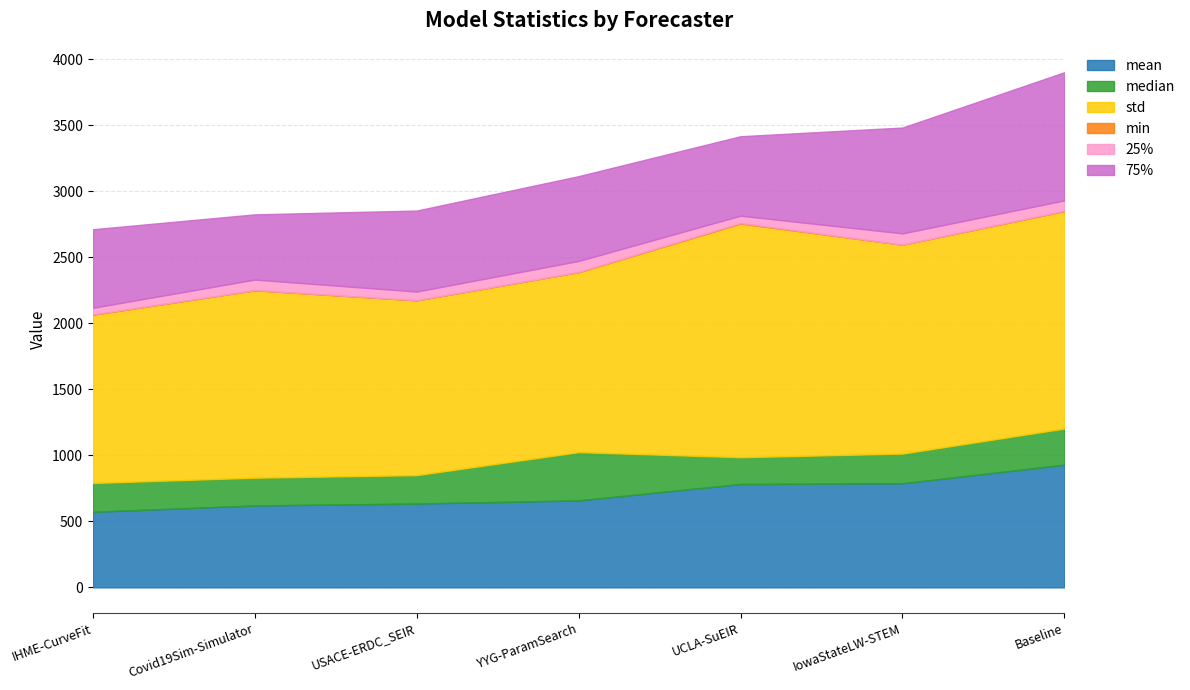

What is the spread (max minus min) of values at UCLA-SuEIR?

1765.3